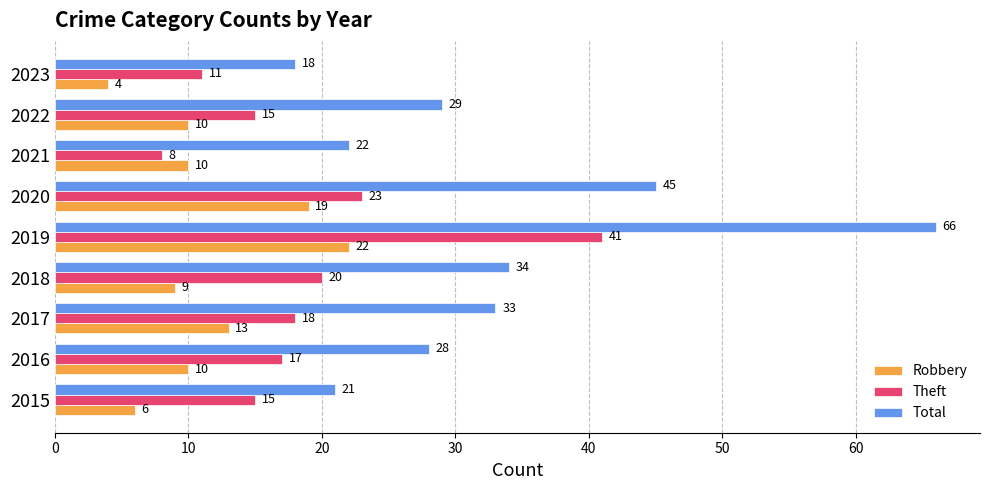

Which series has the largest range (max minus min)?

Total